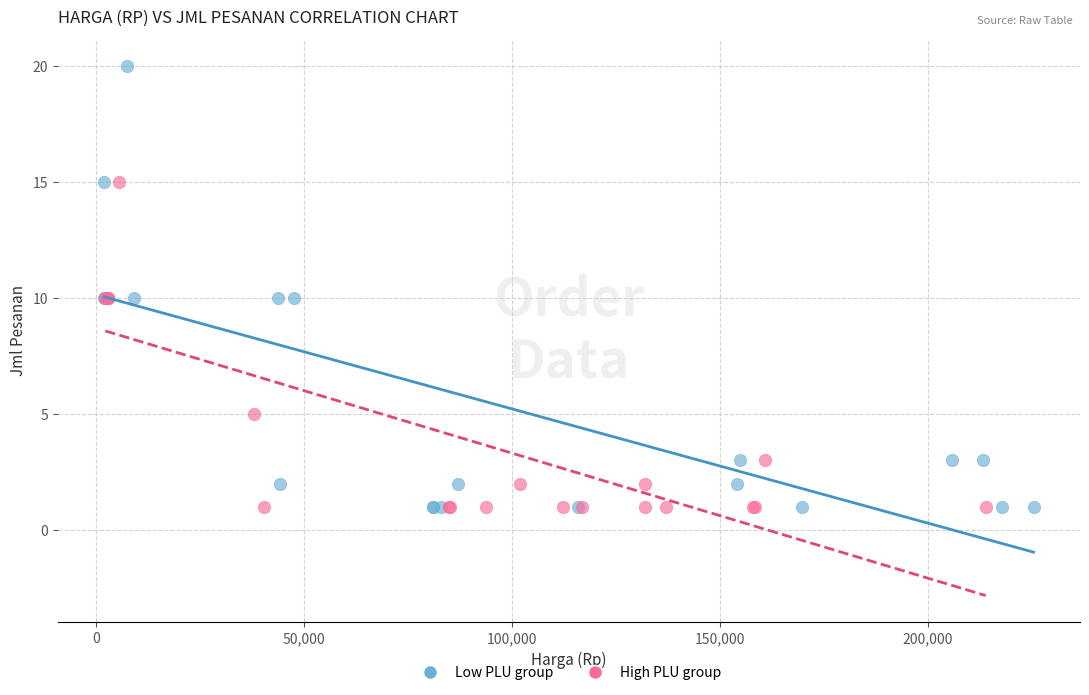

Which series has the largest Y range (max minus min)?

Low PLU group